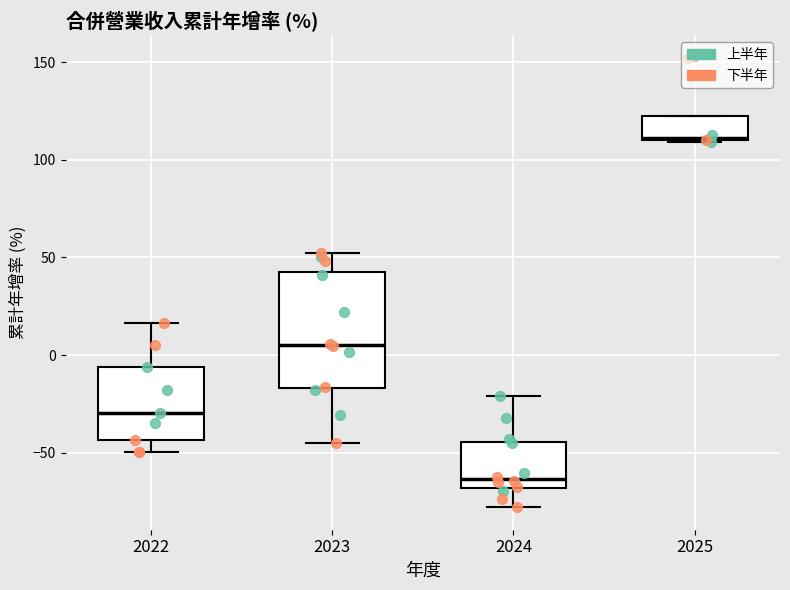

Where is the upper edge of the box at x = 2022 on the y-axis? The values are not printed on the chart, so give them approximately, as read against the axis.

-5